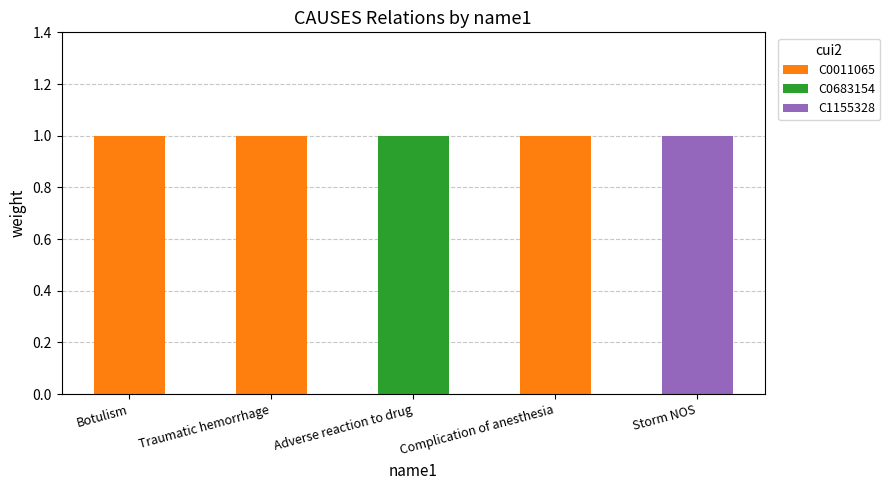

Is it true that C0011065 equals 0 at Traumatic hemorrhage?

False